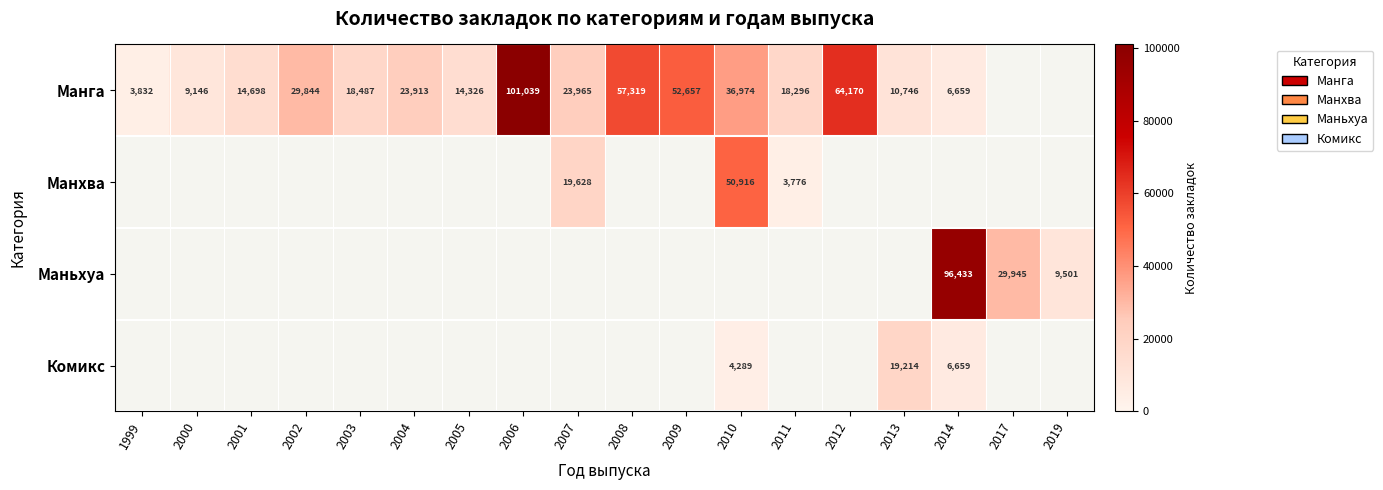

The Манга series shows 25072 at 2011. True or false?

False